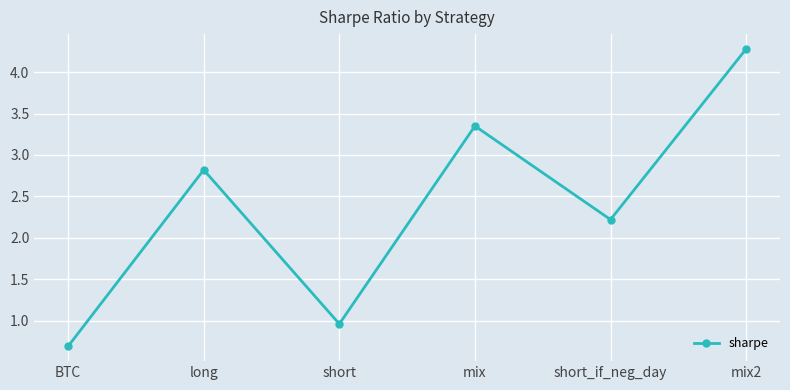

List the labels in order of value, largest first.

mix2, mix, long, short_if_neg_day, short, BTC